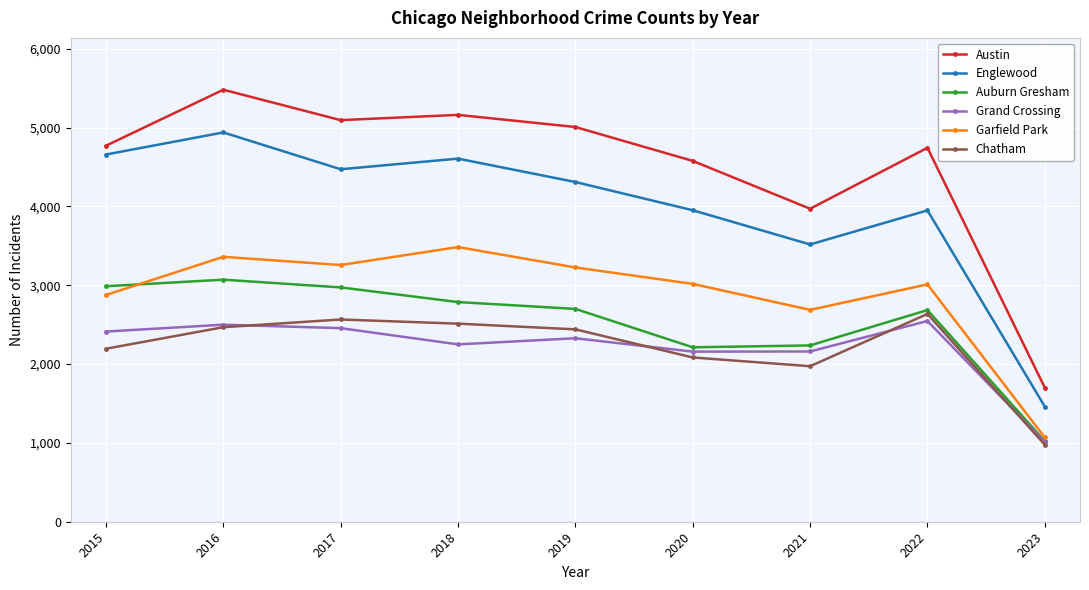

At 2017, list the series in order from largest to smallest.

Austin, Englewood, Garfield Park, Auburn Gresham, Chatham, Grand Crossing